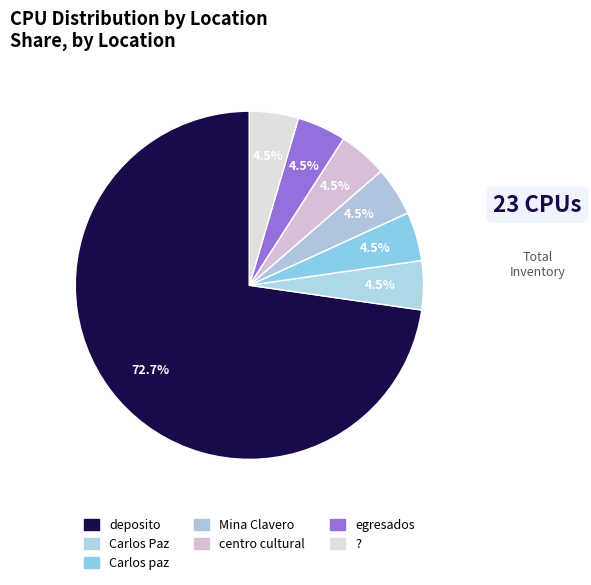

Approximately how many times larger is the value at egresados compared to Carlos paz?

1.0